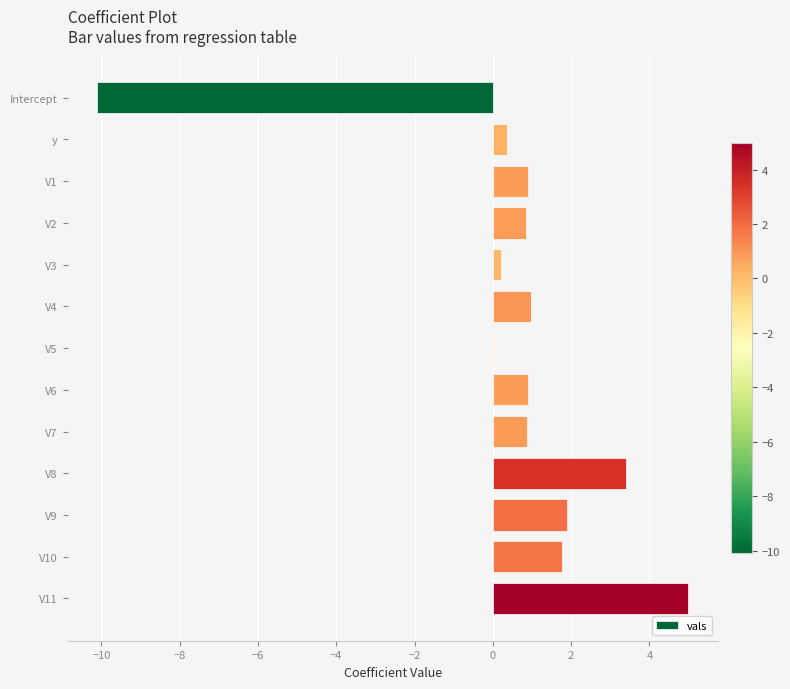

Count the number of data series in this chart.

1